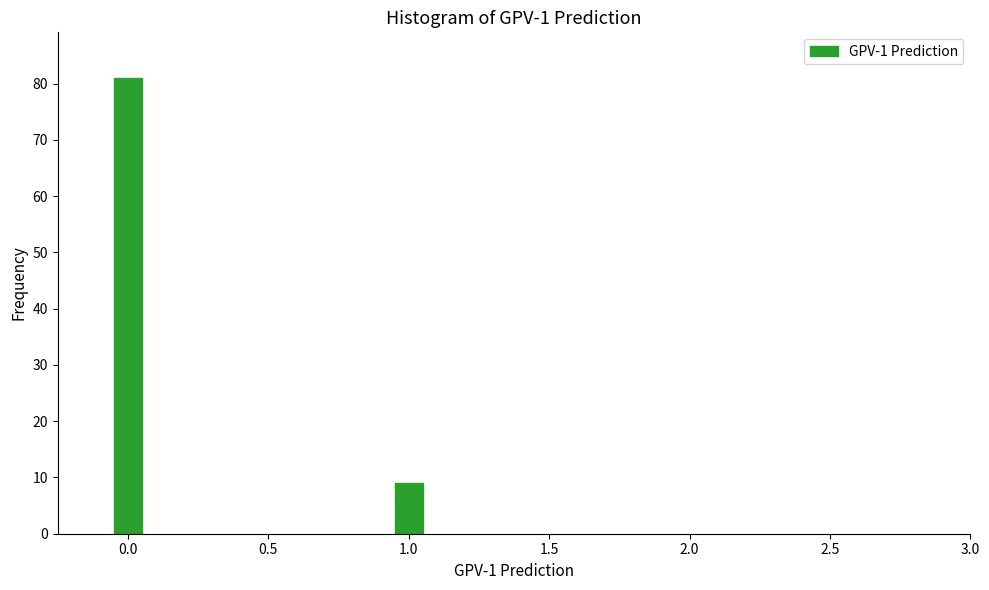

Reading left to right, transcribe all the data shown in this chart.

0.0=81	1.0=9